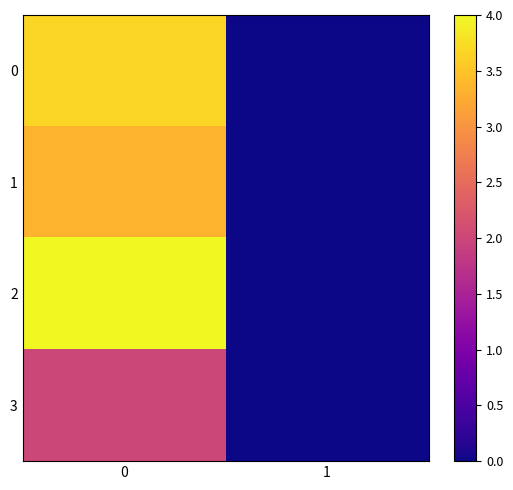

Rank the series at 1 from lowest to highest value.

0, 1, 2, 3